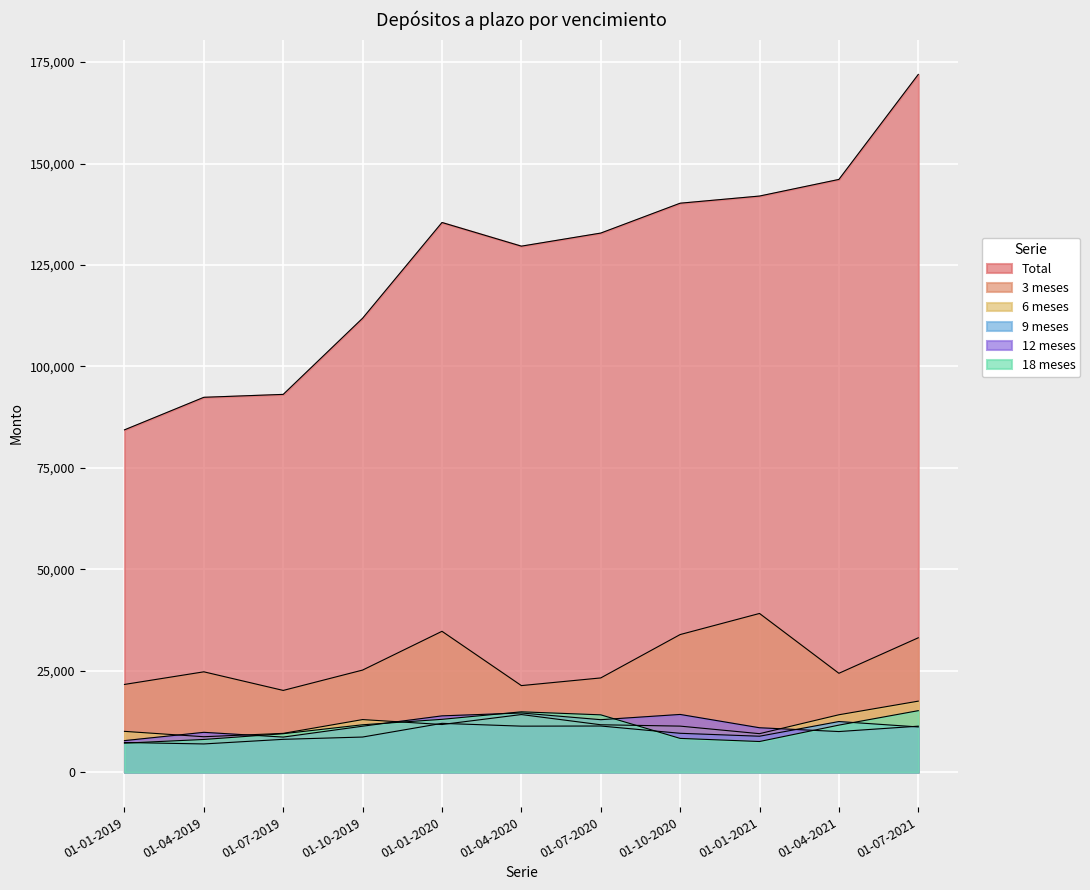

Between 01-10-2019 and 01-04-2021, which is larger?

01-04-2021